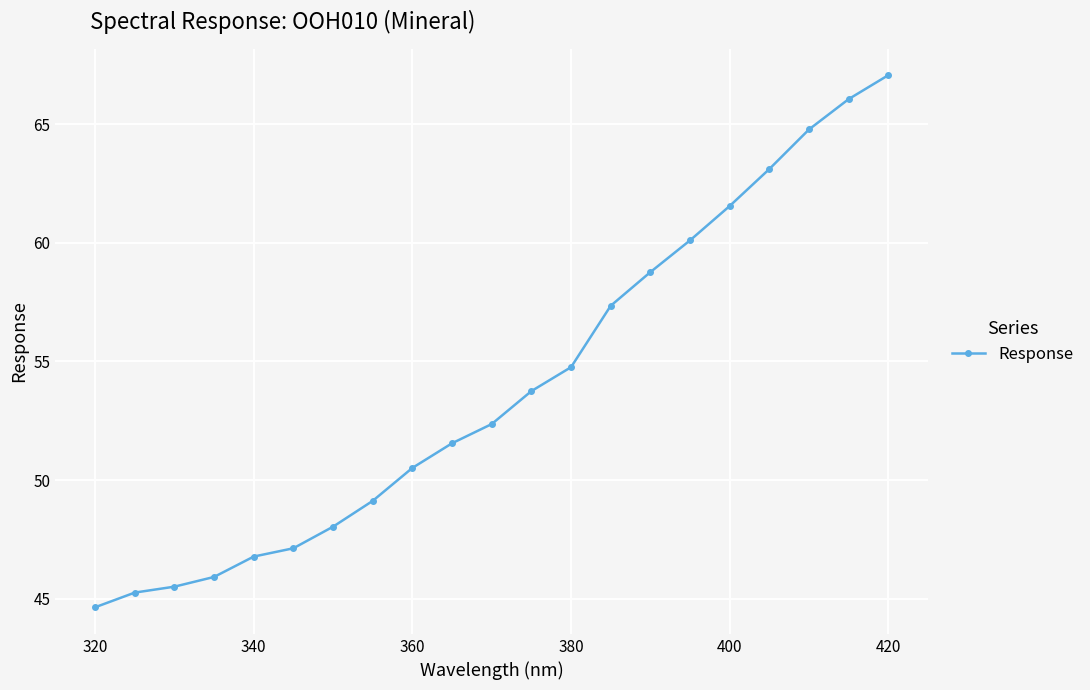

What is the difference between the maximum and second lowest values?

21.8